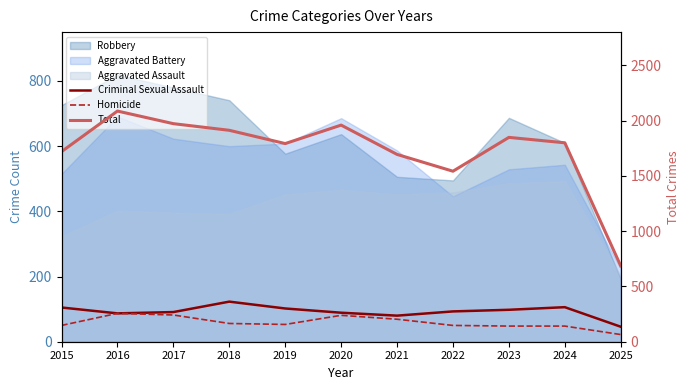

Rank the categories by Criminal Sexual Assault value from lowest to highest.

2025, 2021, 2016, 2020, 2017, 2022, 2023, 2019, 2015, 2024, 2018